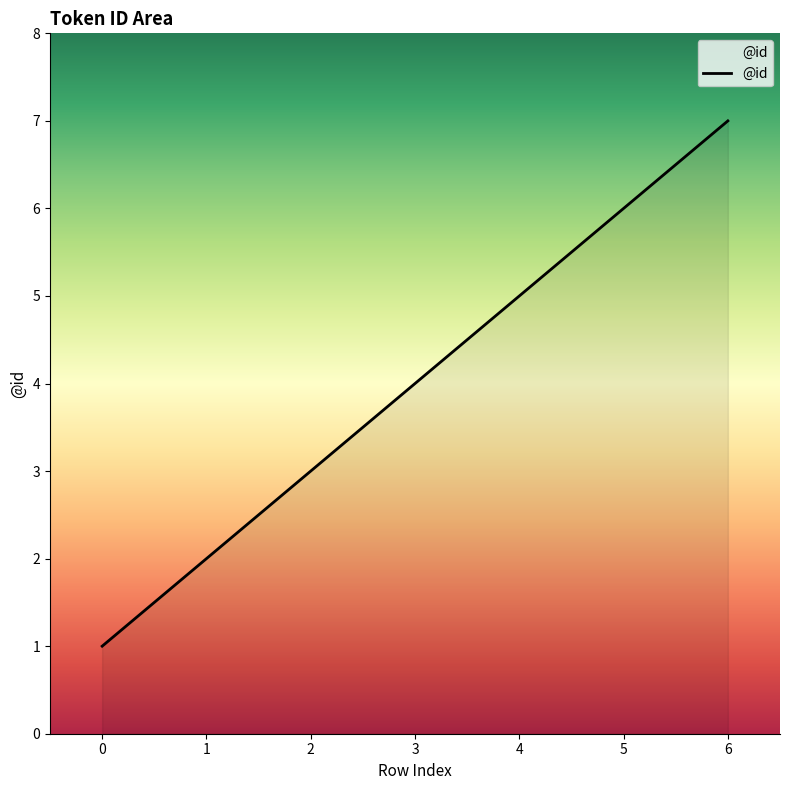

What is the average value?

4